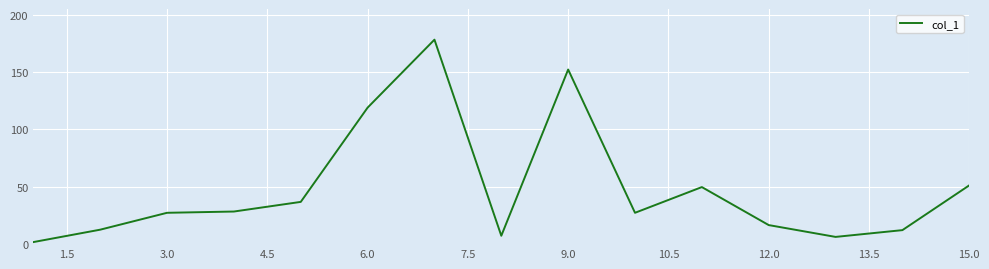

What is the difference between the maximum and minimum values?

176.3